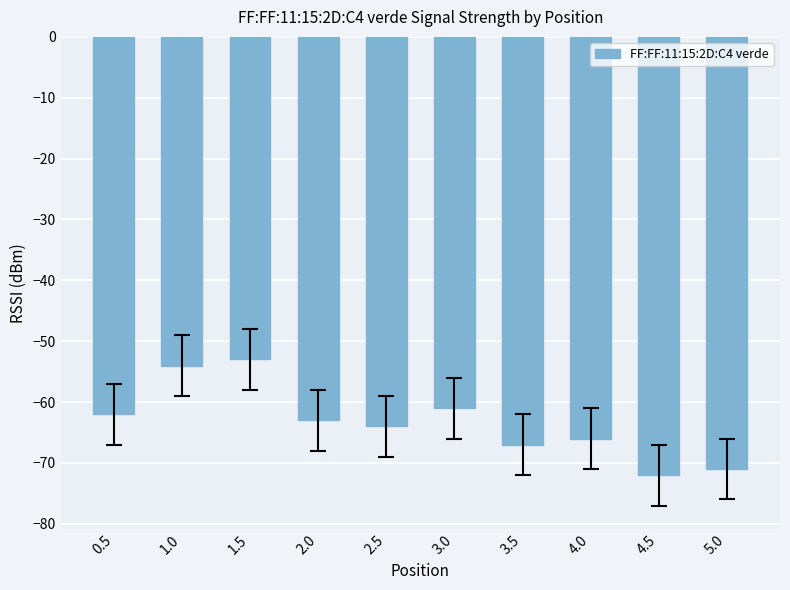

What is the sum of the values at 5.0 and 1.0?

-125